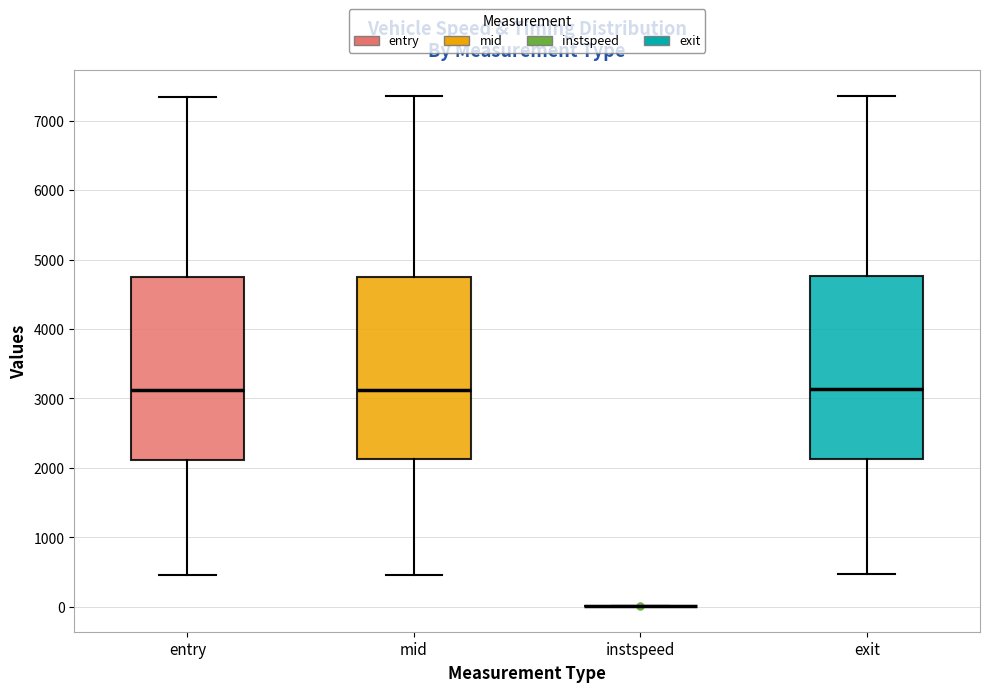

Reading left to right, transcribe this box plot: for each box, give where its median line is, the range the box spans, and where its two whiskers end, as read against the y-axis. The values are not printed on the chart, so give them approximately, as read against the axis.

entry: median 3100, box 2100 to 4700, whiskers 500 to 7300
mid: median 3100, box 2100 to 4800, whiskers 500 to 7300
instspeed: box collapsed to a line at 0, whiskers 0 to 0
exit: median 3100, box 2100 to 4800, whiskers 500 to 7400